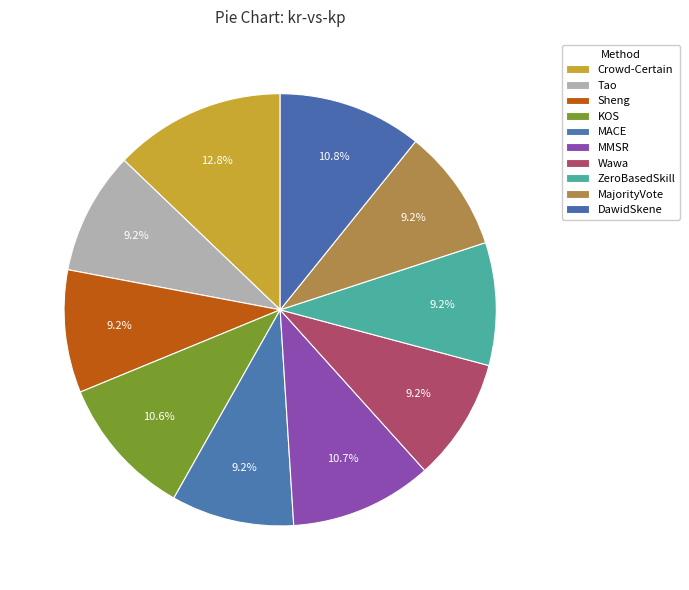

Does MajorityVote represent more than half of the total?

No